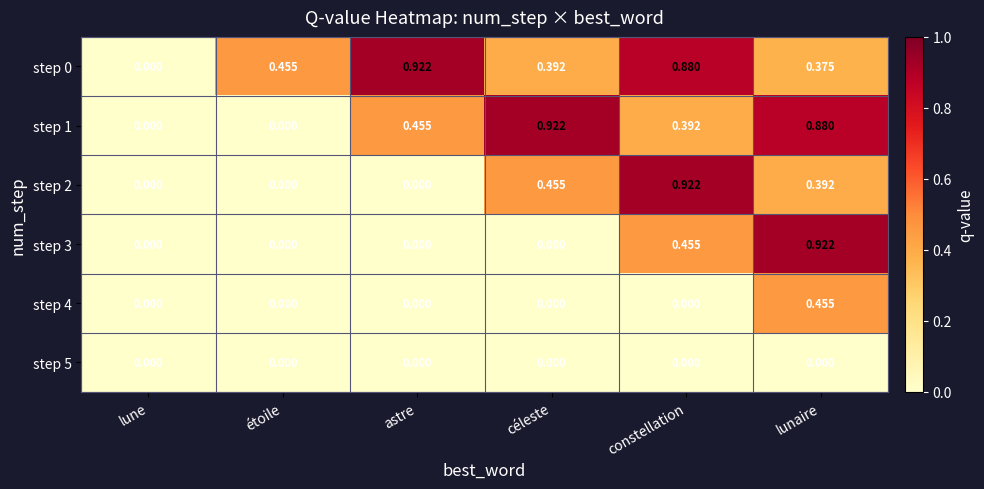

Where is step 0 nearest to the value 0?

lune